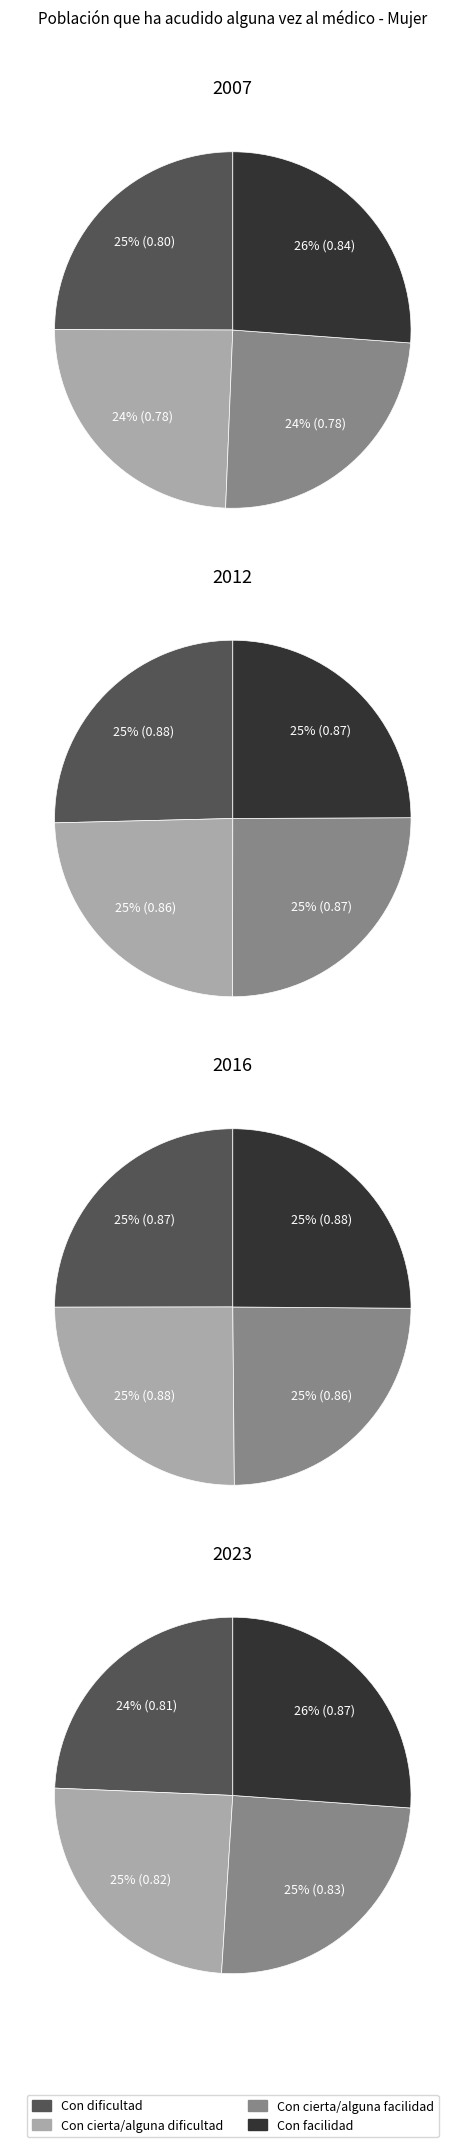

What is the smallest slice in the pie chart?

Con cierta/alguna dificultad